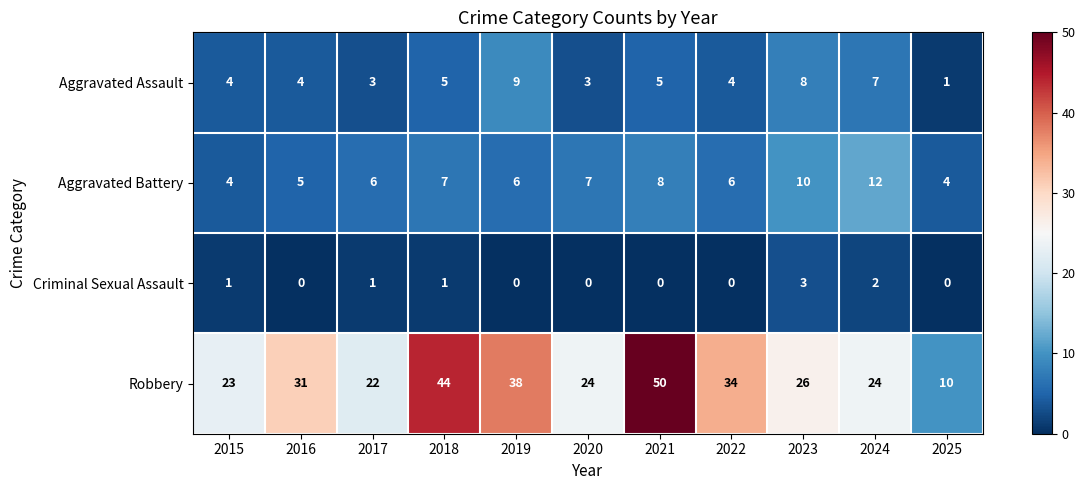

What is the difference between the Criminal Sexual Assault values at 2023 and 2020?

3